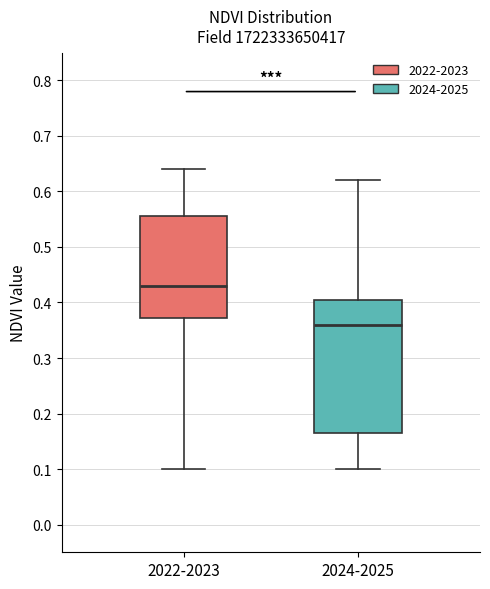

Where is the upper edge of the box for 2022-2023 on the y-axis? The values are not printed on the chart, so give them approximately, as read against the axis.

0.56